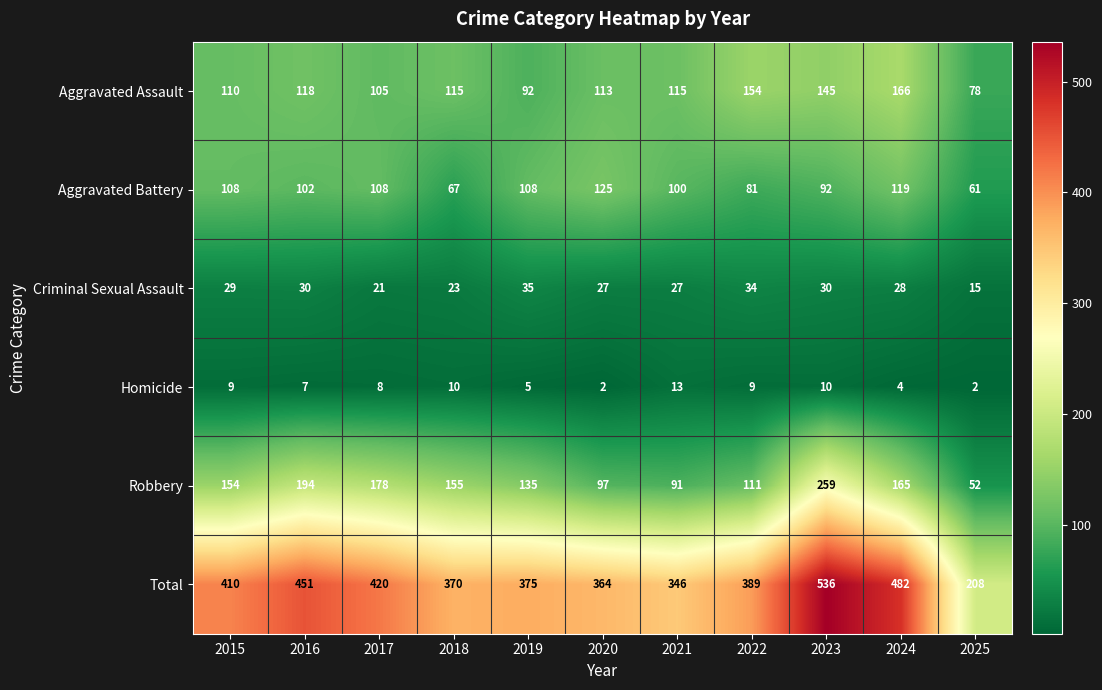

What is the difference between the maximum and minimum values in the Homicide series?

11